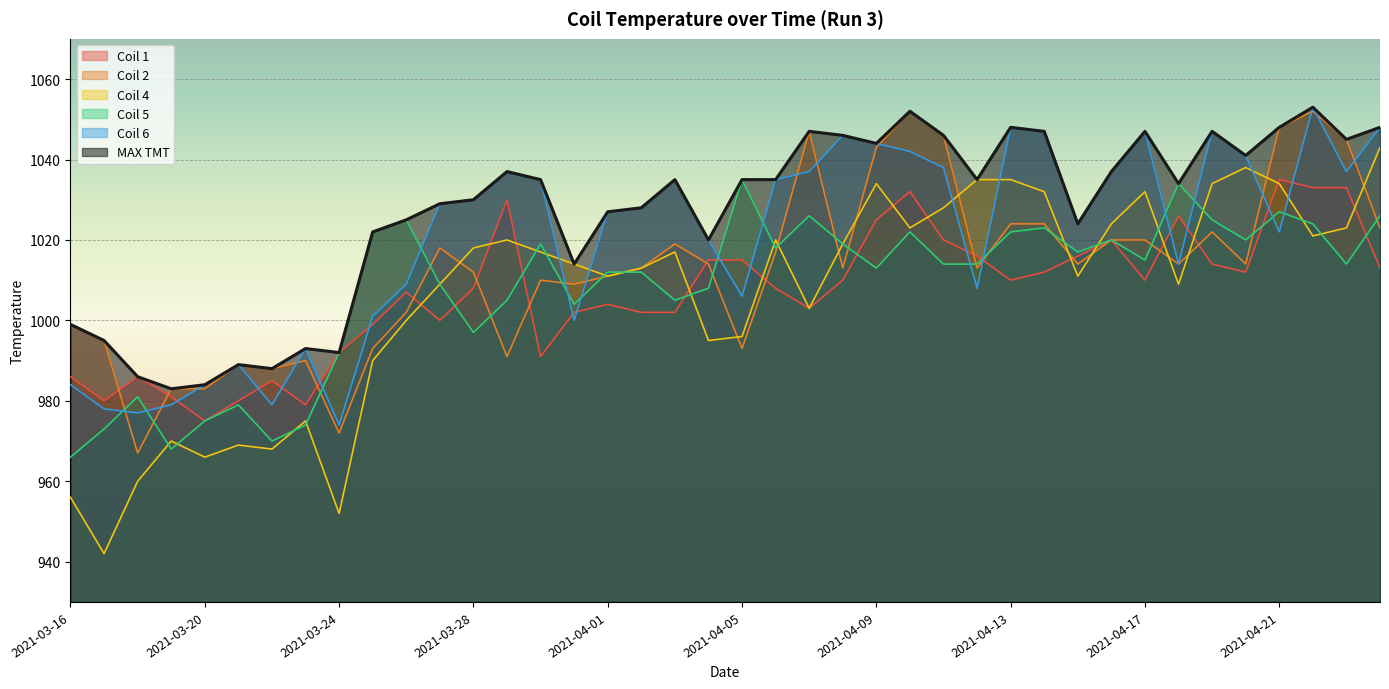

At how many categories does at least one series exceed 1019?

30